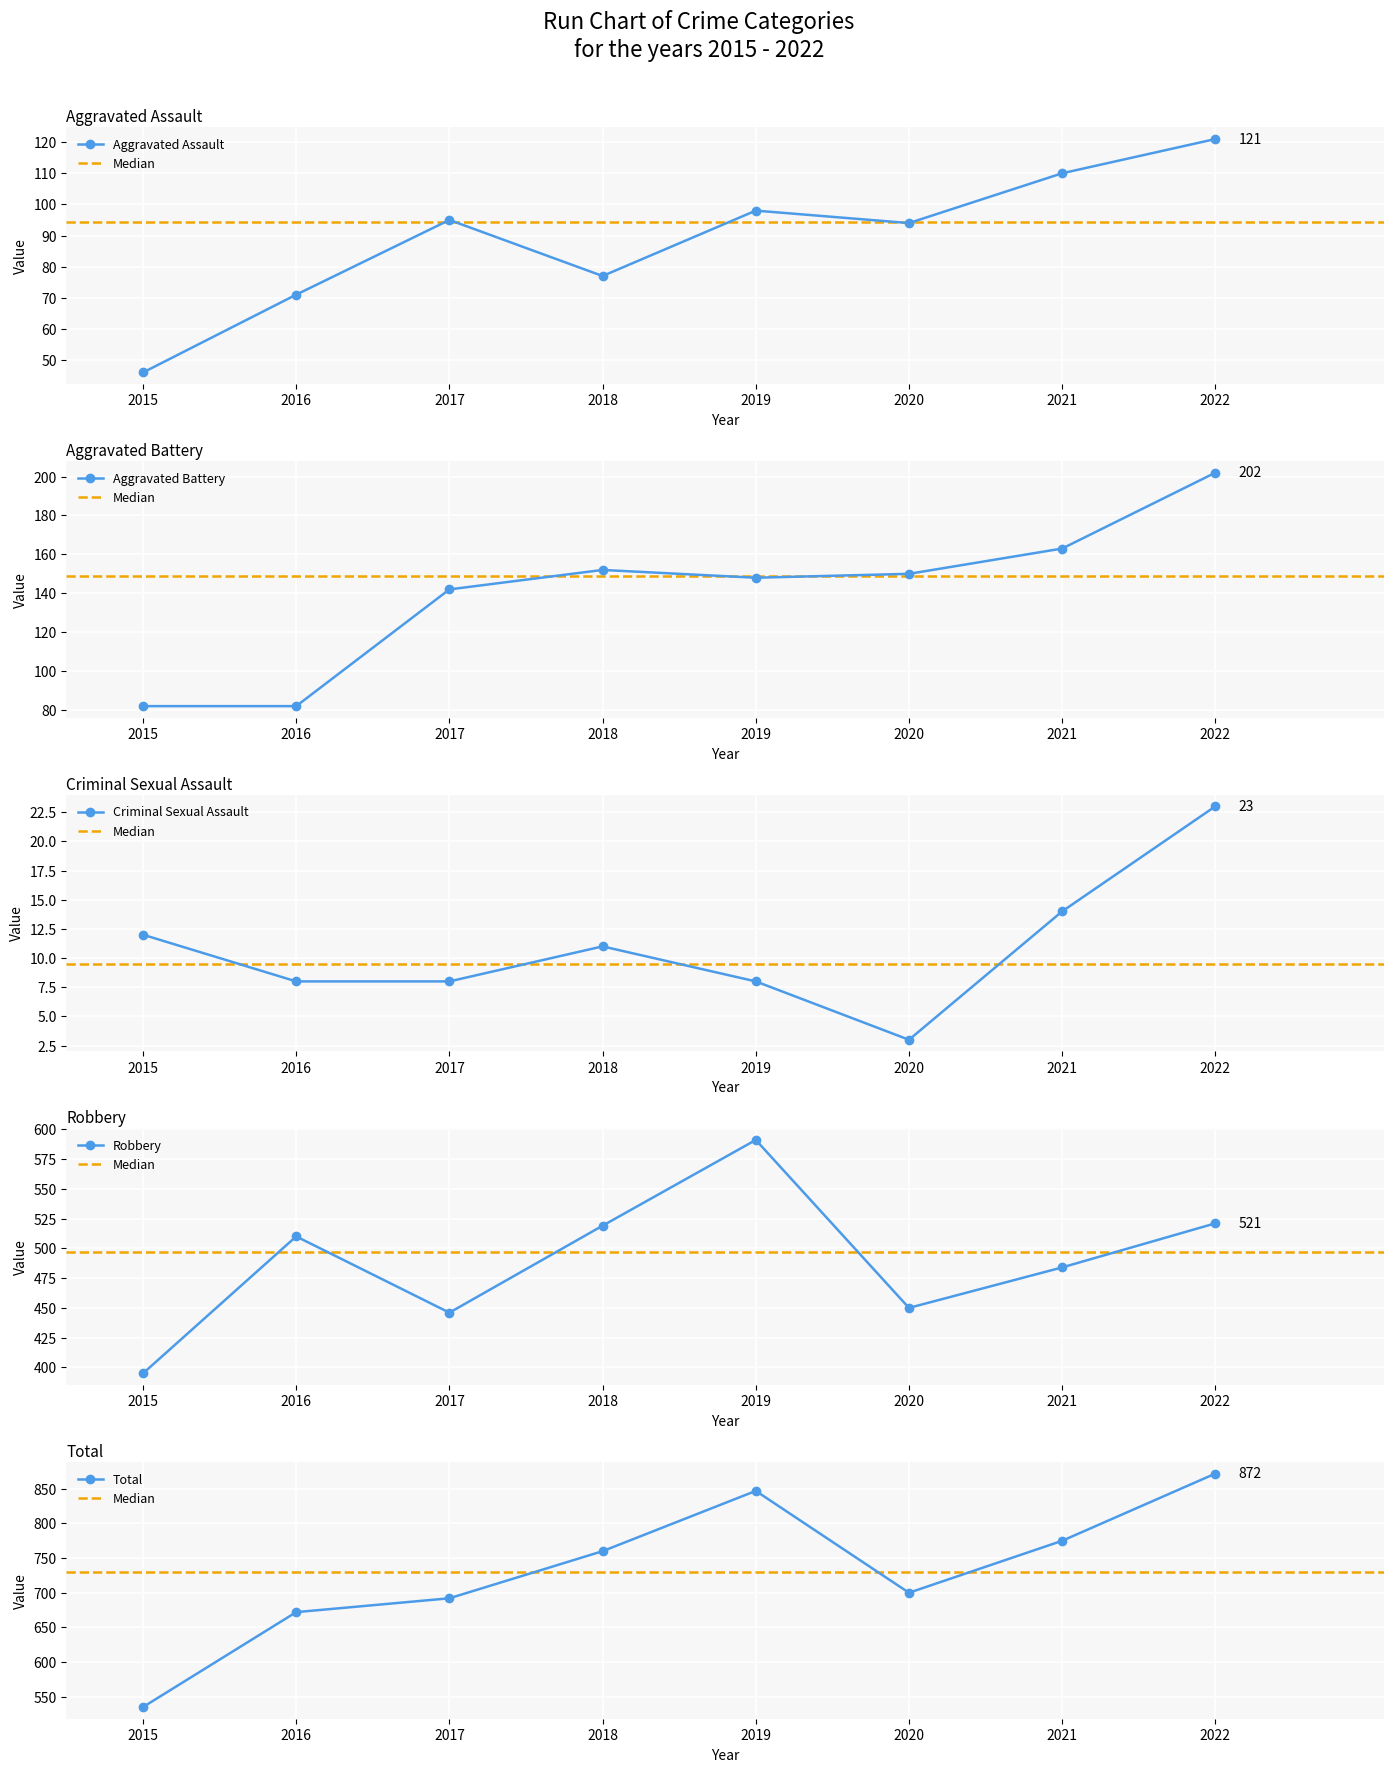

Where does the Aggravated Assault series first go above 95?

2019